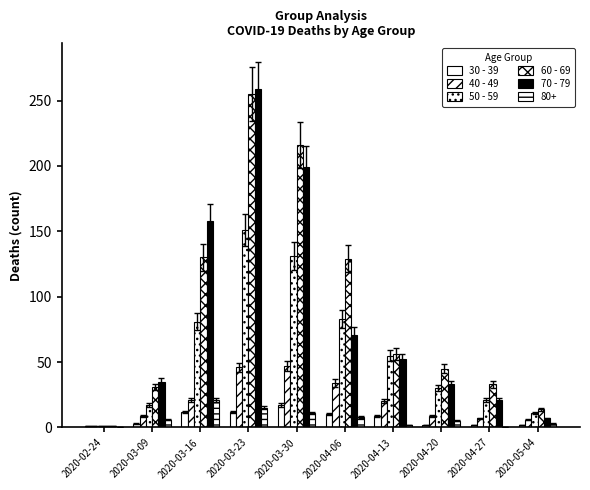

Count the number of data series in this chart.

6